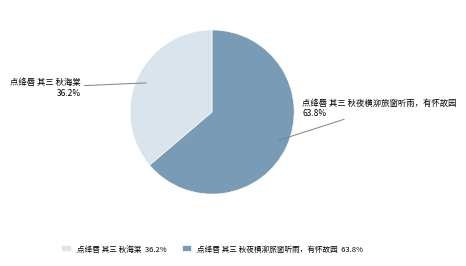

Combined, do 点绛唇 其三 秋海棠 and 点绛唇 其三 秋夜横泖旅窗听雨，有怀故园 account for over 50%?

Yes